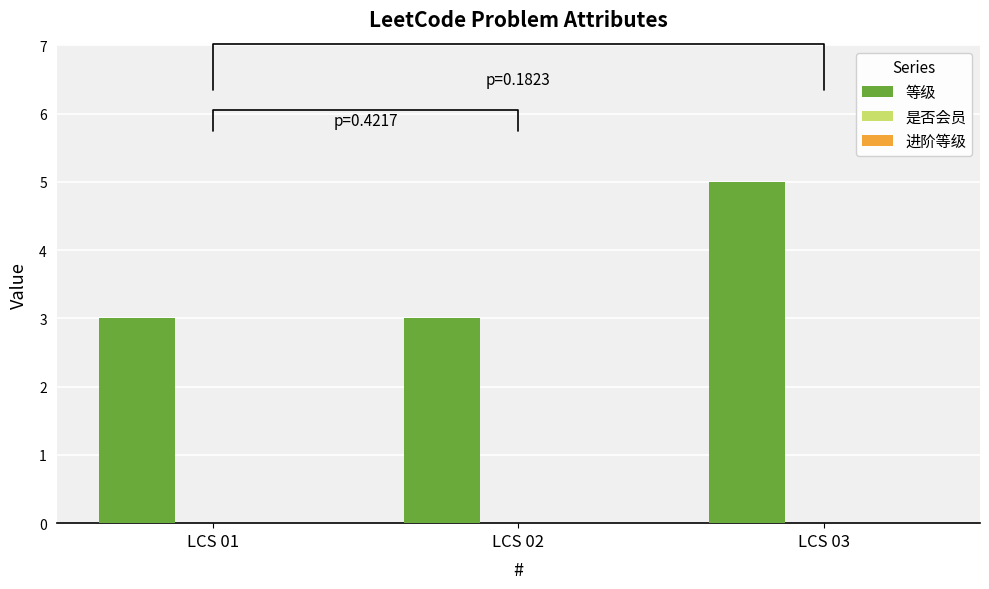

What is the ratio of the value at LCS 03 to the value at LCS 02?

1.7